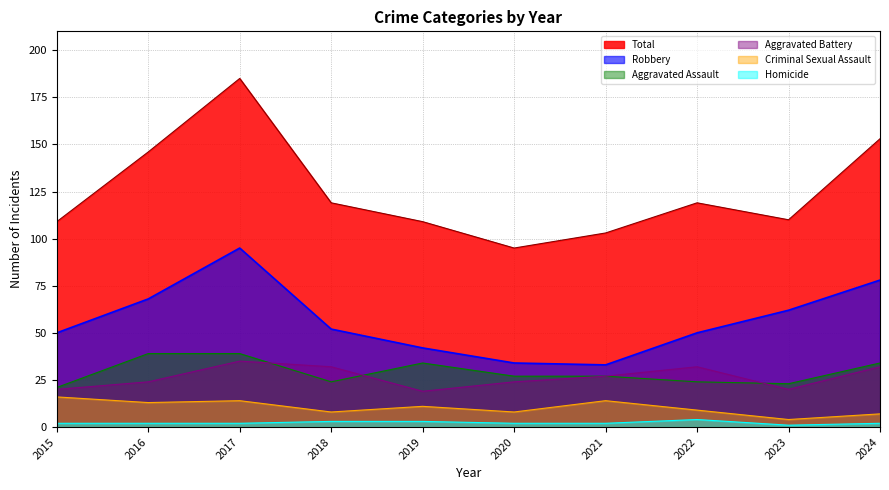

At 2015, list the series in order from smallest to largest.

Homicide, Criminal Sexual Assault, Aggravated Battery, Aggravated Assault, Robbery, Total